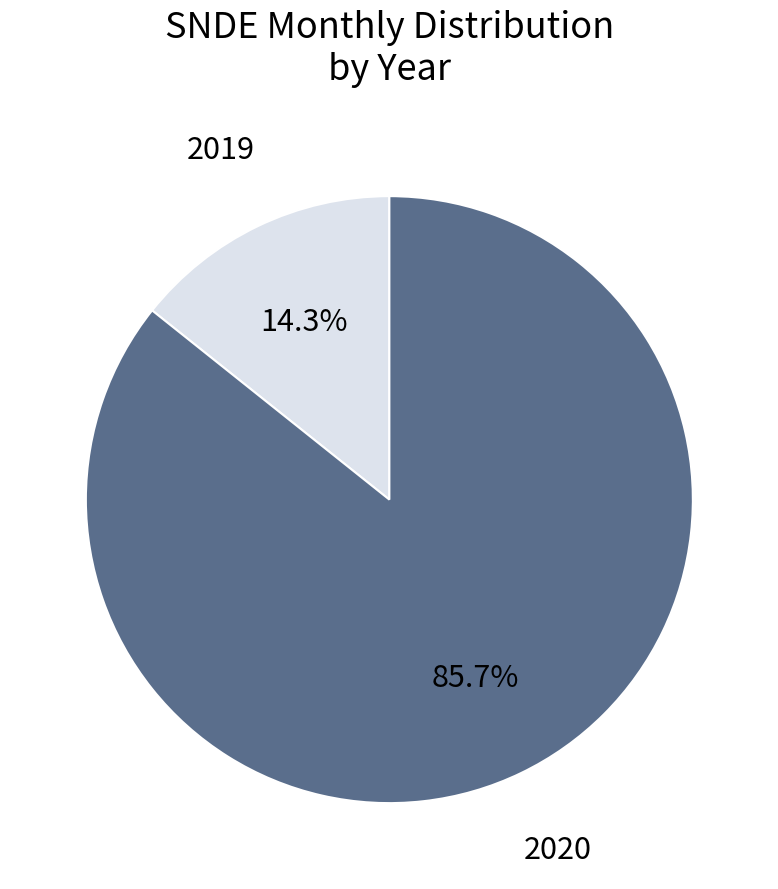

Which has a higher value, 2020 or 2019?

2020